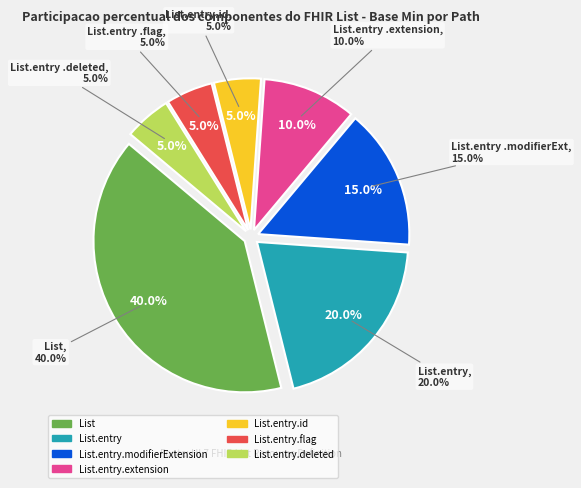

What is the smallest slice in the pie chart?

List.entry.id